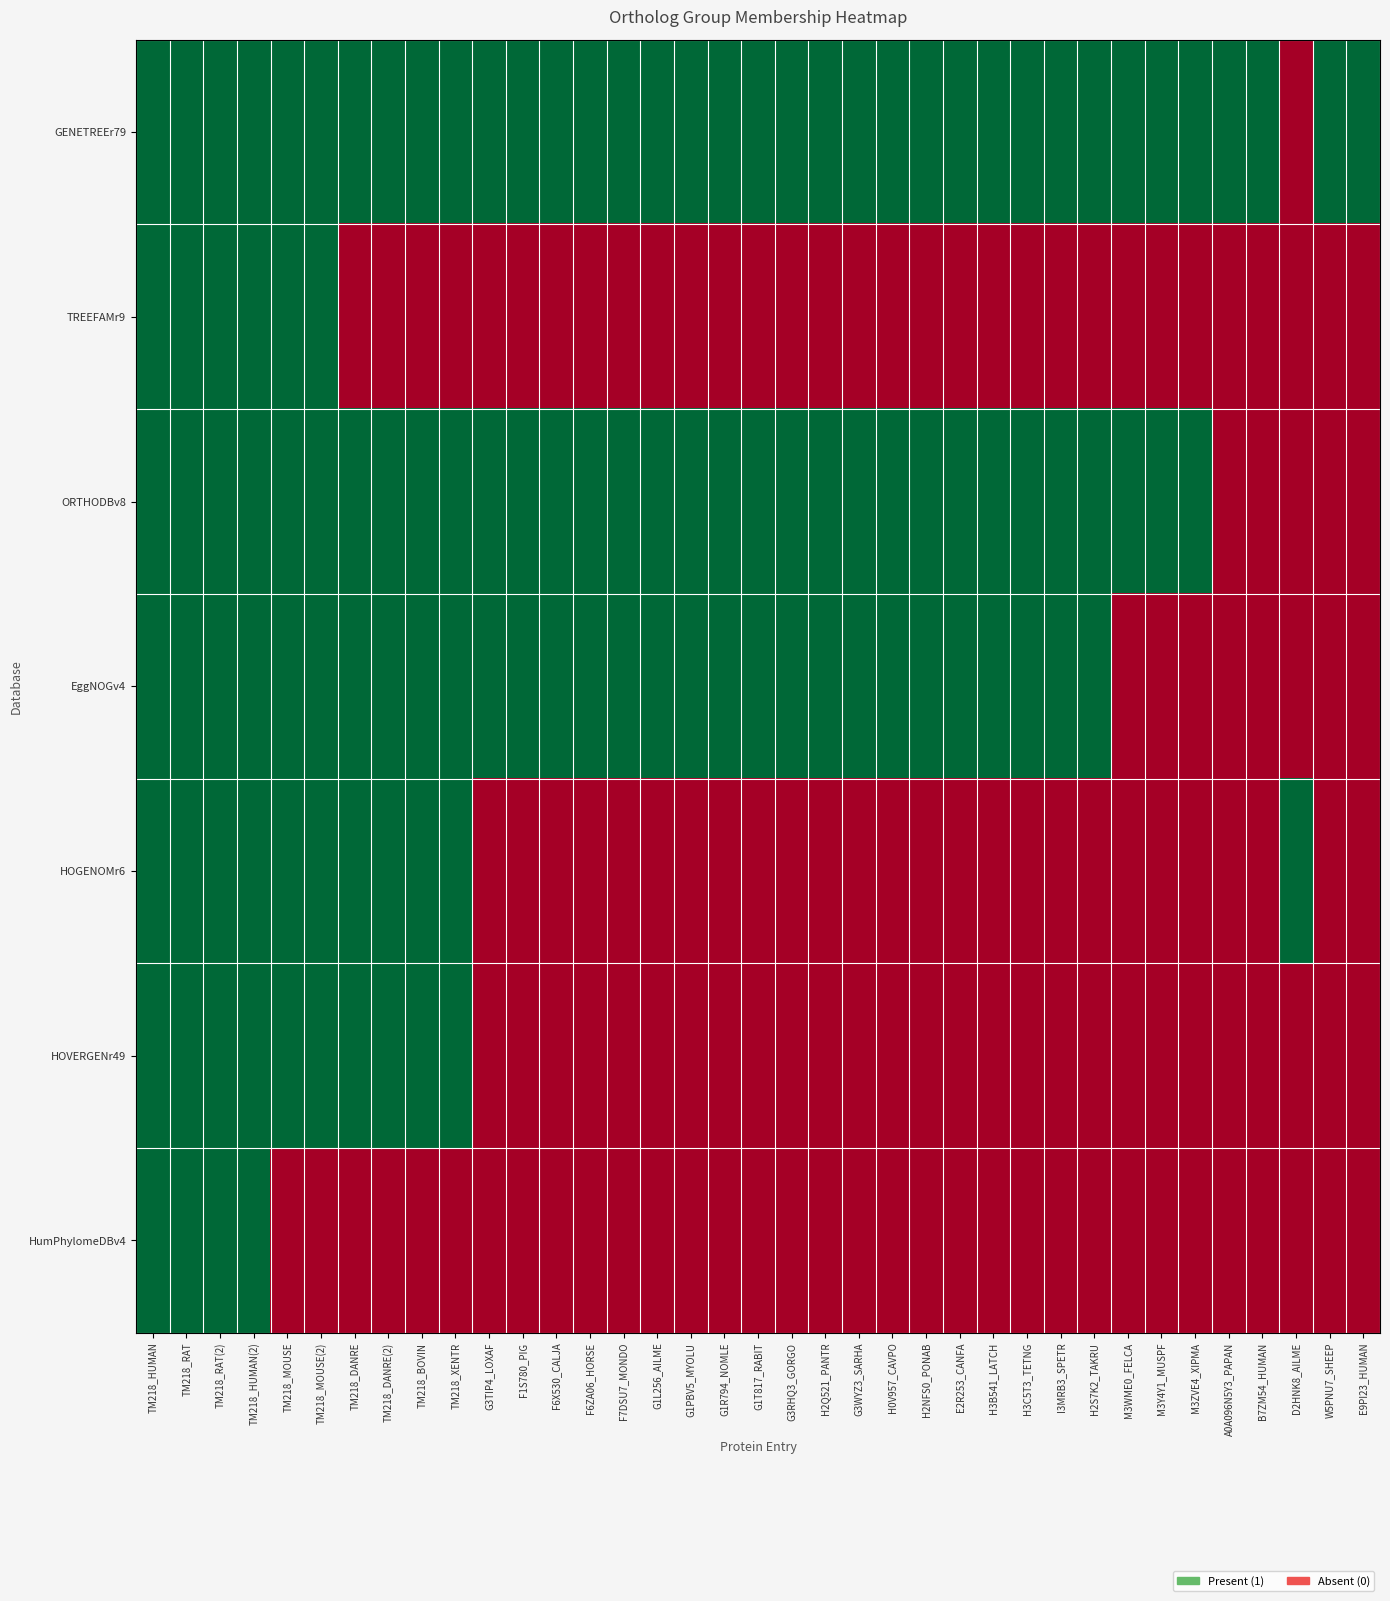

Rank the series by their maximum value, from lowest to highest.

GENETREEr79, TREEFAMr9, ORTHODBv8, EggNOGv4, HOGENOMr6, HOVERGENr49, HumPhylomeDBv4